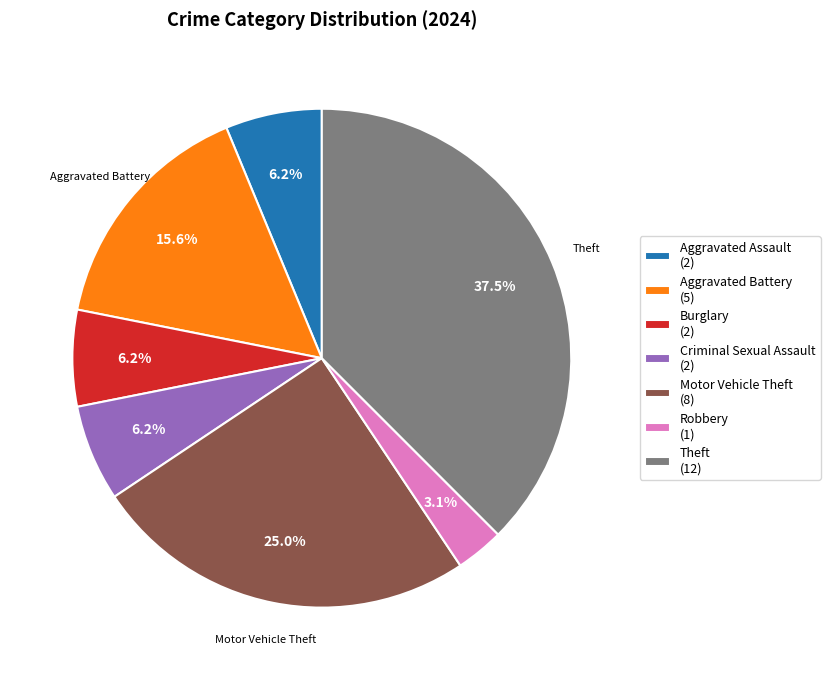

How much of the chart is everything except Robbery (1)?

96.9%